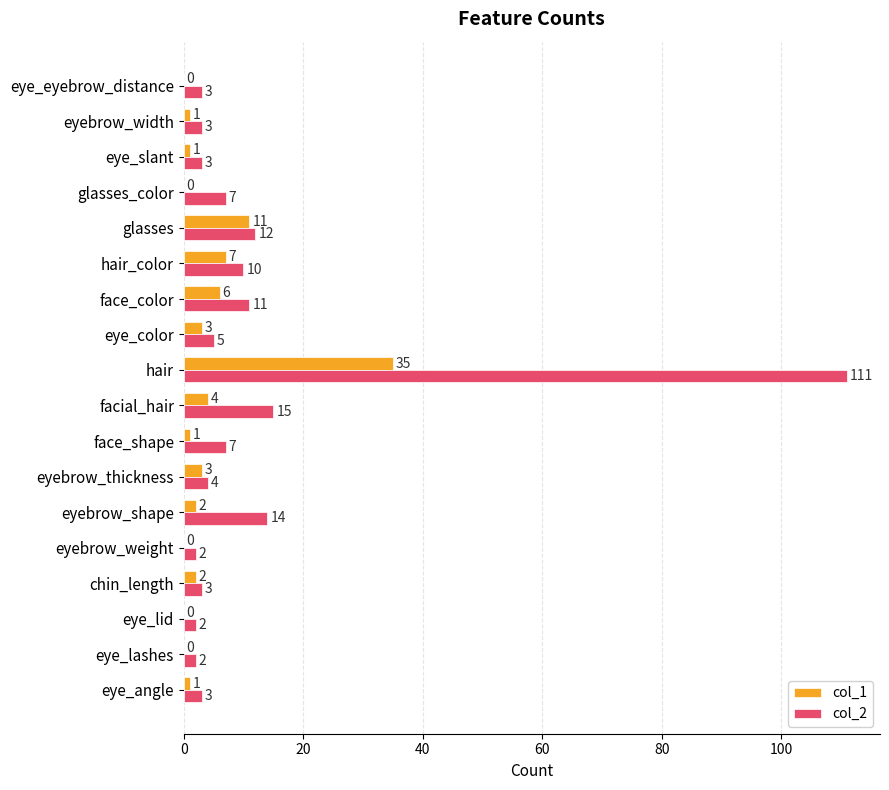

True or false: col_2 has a value of 10 at hair_color.

True